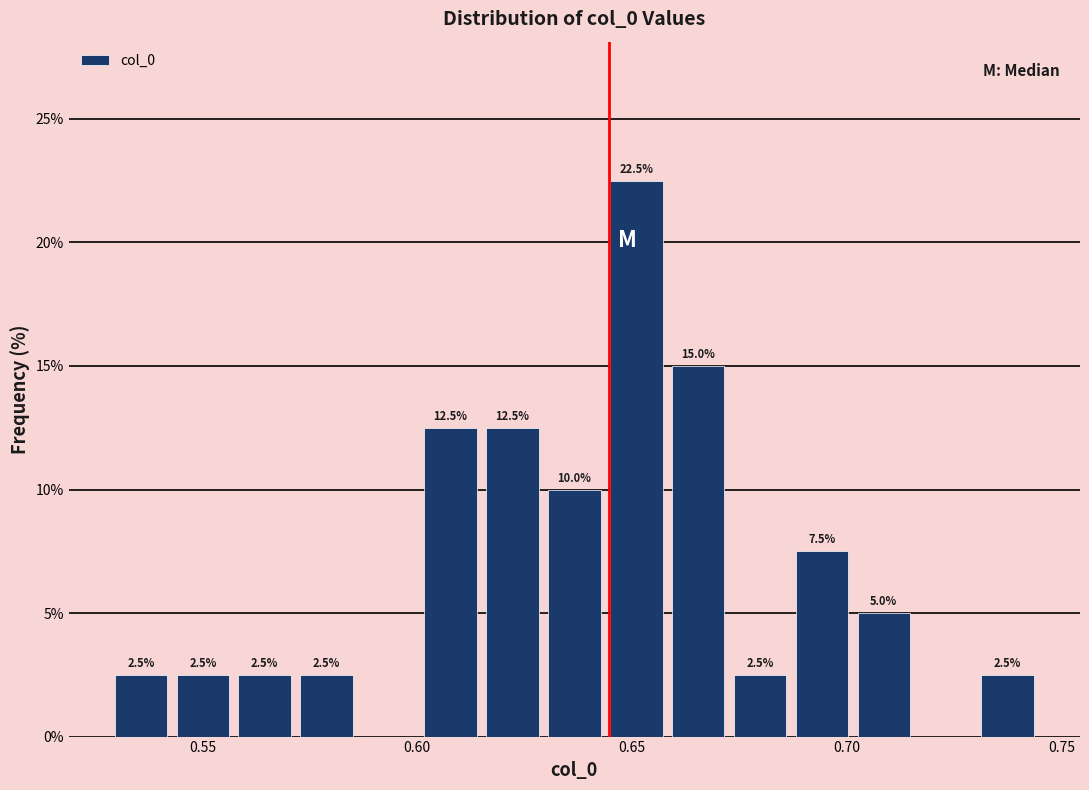

Around what value on the x-axis is the tallest bar? Give the approximate position of its centre, as read against the axis.

0.650